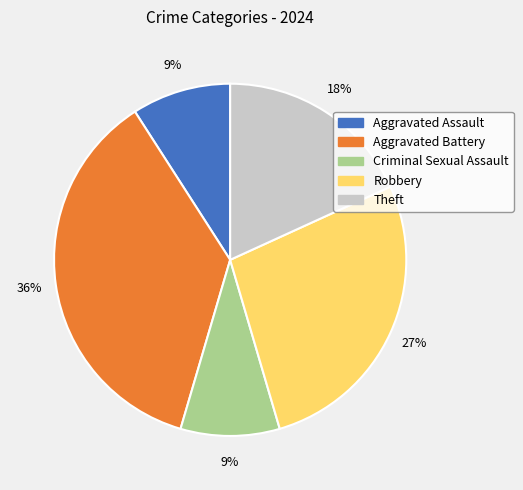

True or false: Aggravated Battery accounts for 26% of the total.

False